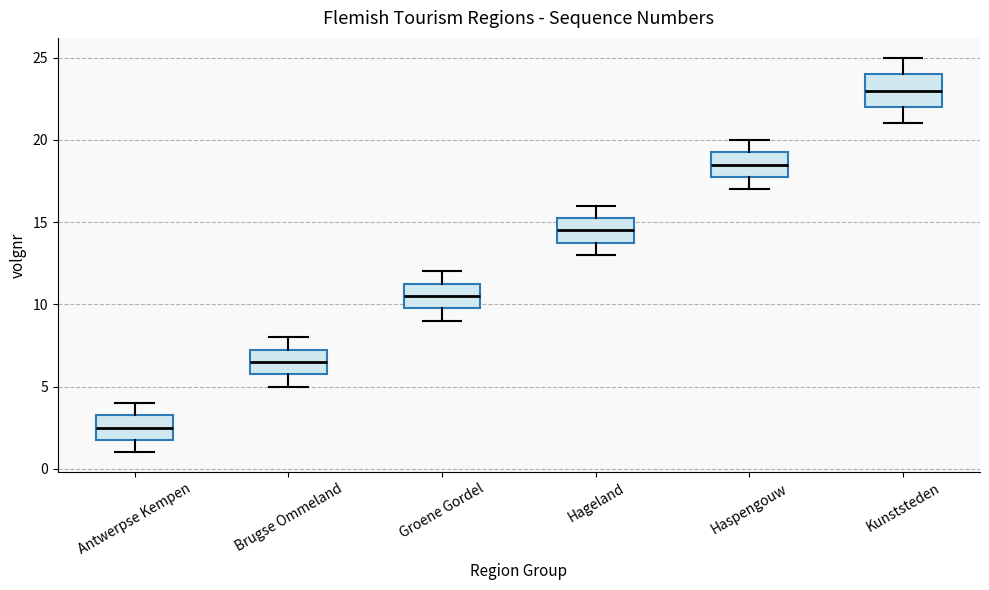

Which box is the tallest, from its lower edge to its upper edge?

Kunststeden